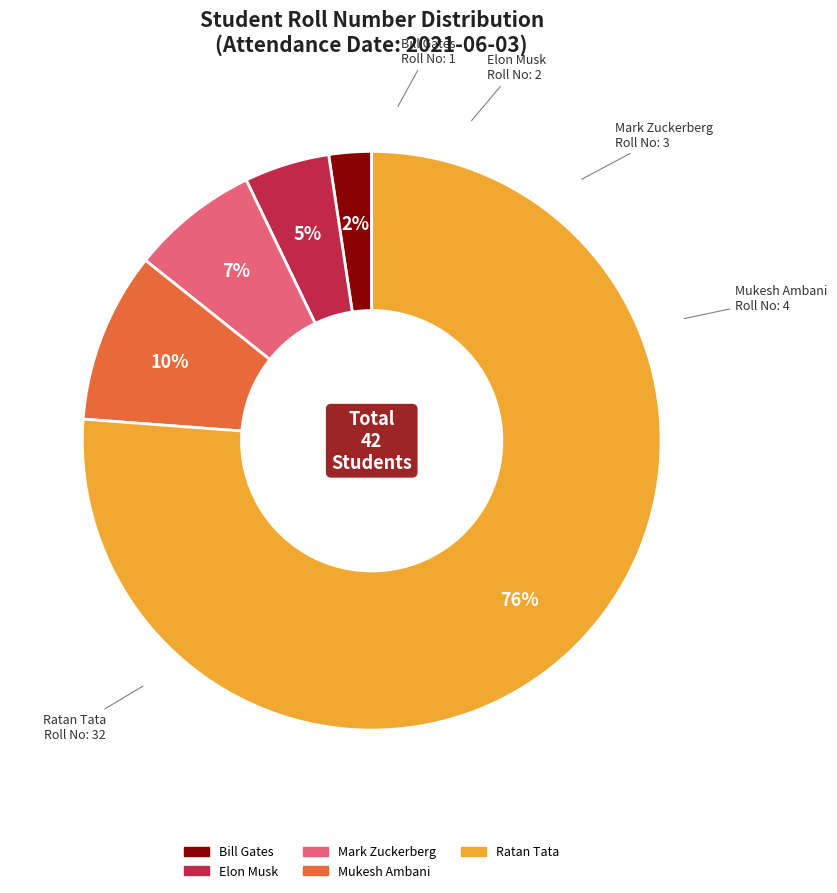

Which has a higher value, Ratan Tata or Bill Gates?

Ratan Tata